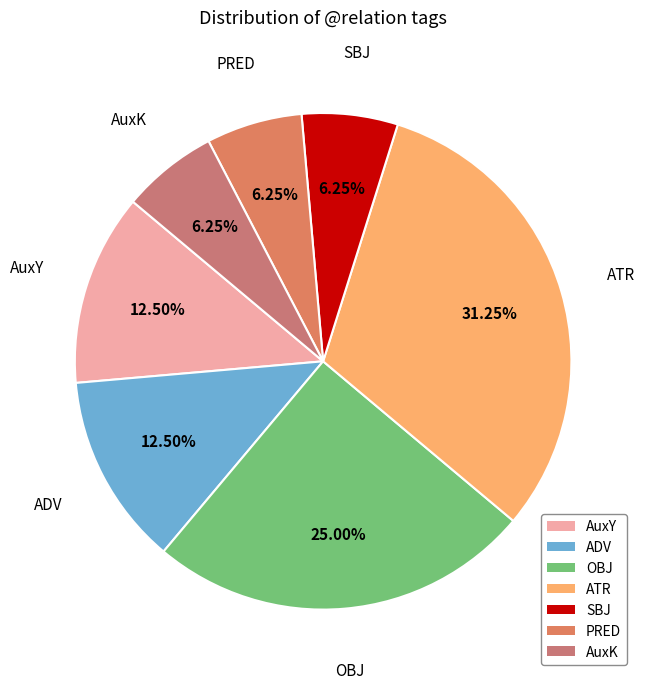

To the nearest percent, what is the difference between the SBJ and ADV slice percentages?

6%